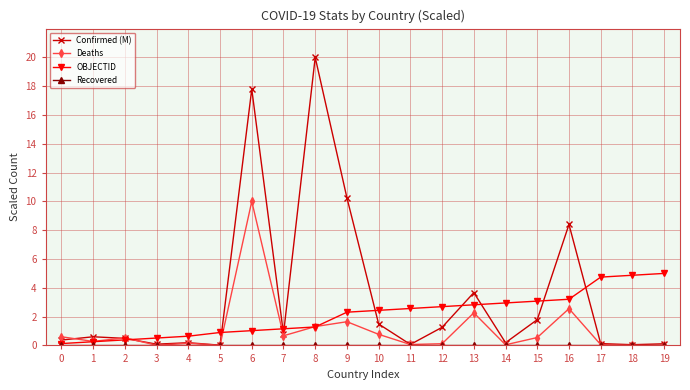

The Confirmed (M) series shows 0.1 at 19. True or false?

True